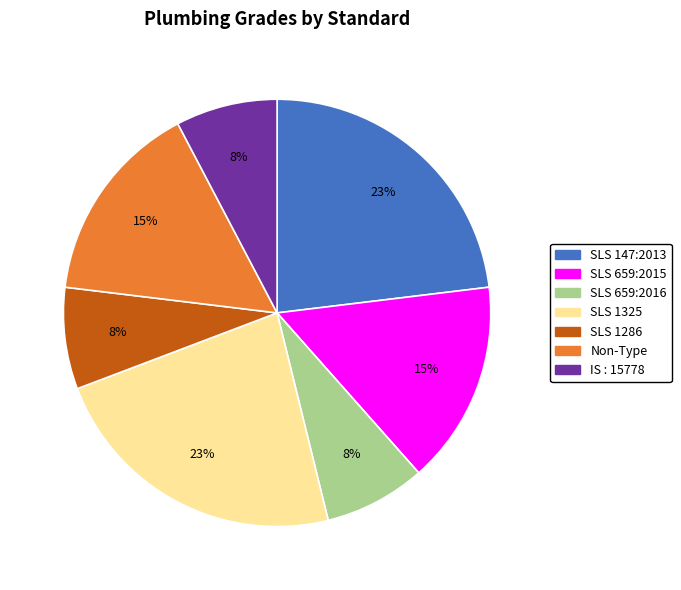

To the nearest percent, what percentage of the pie is Non-Type?

15%